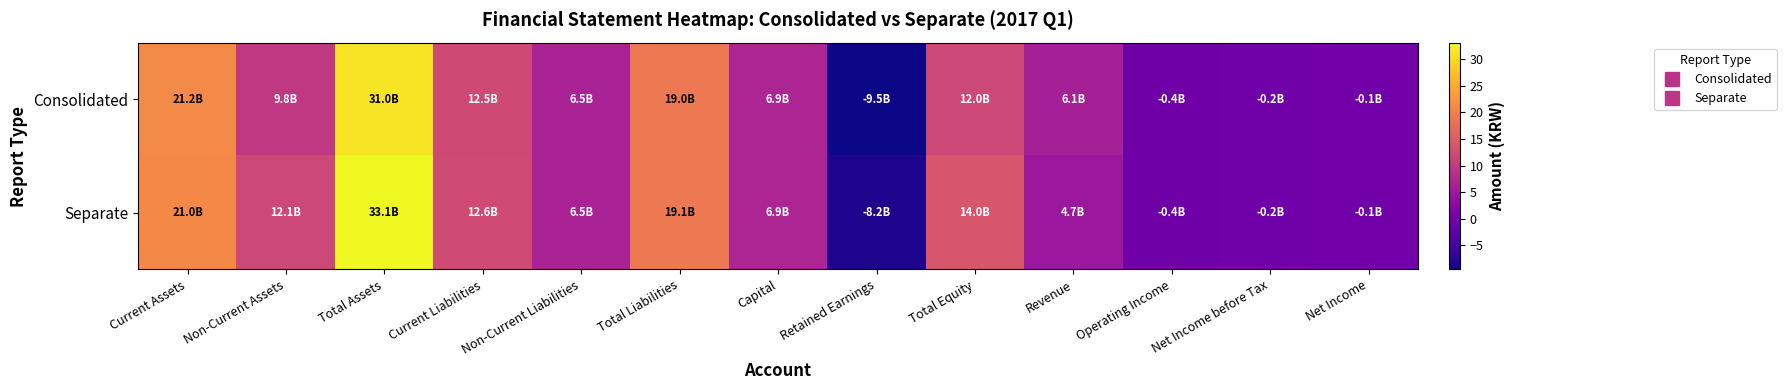

Between Retained Earnings and Total Equity, which series saw the biggest shift?

Separate